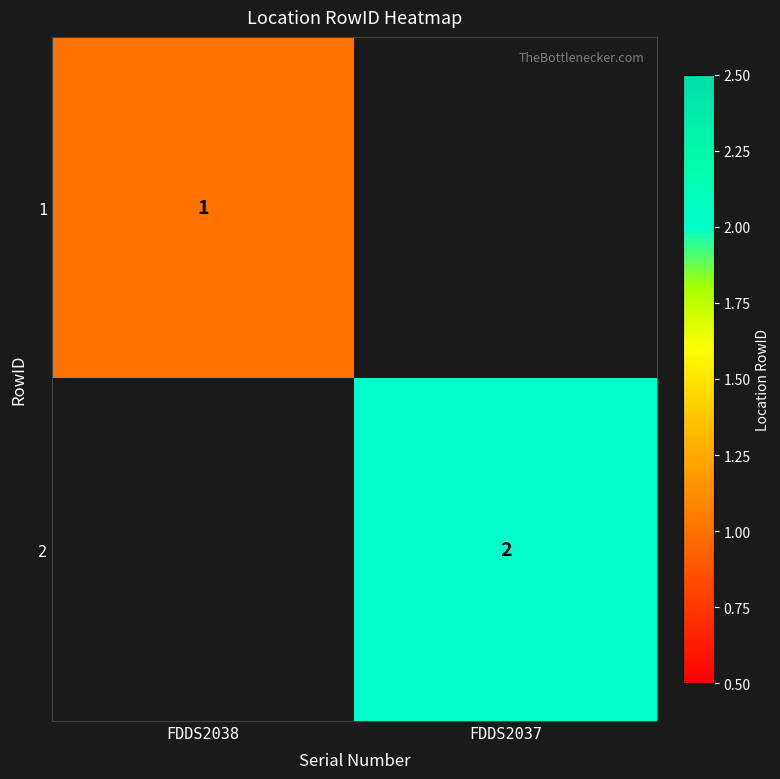

The 2 series shows 2 at FDDS2037. True or false?

True